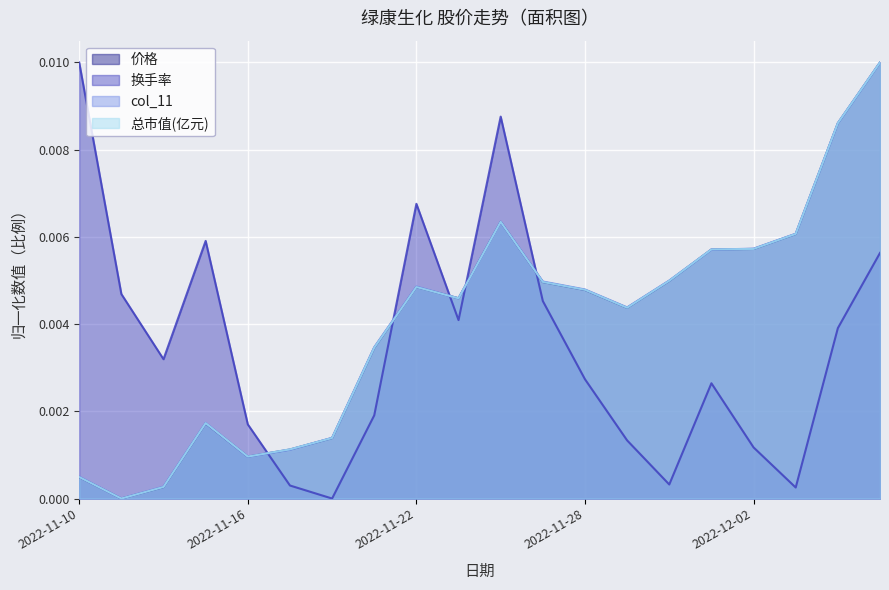

At which category does col_11 reach its first local peak?

2022-11-15